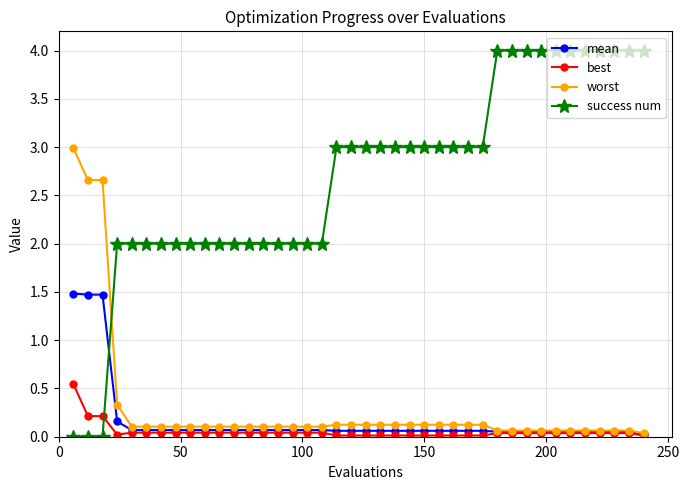

What is the greatest value displayed?

4.0